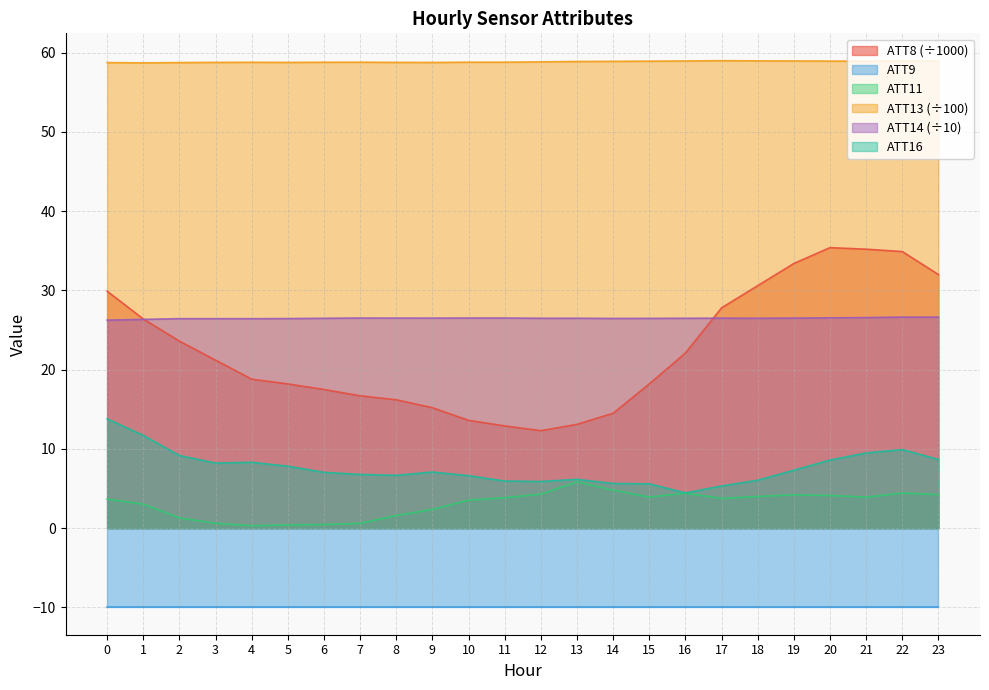

List the labels in order of ATT14 value, smallest first.

0, 1, 4, 3, 2, 5, 14, 15, 6, 16, 12, 13, 18, 17, 9, 8, 19, 7, 10, 11, 20, 21, 23, 22